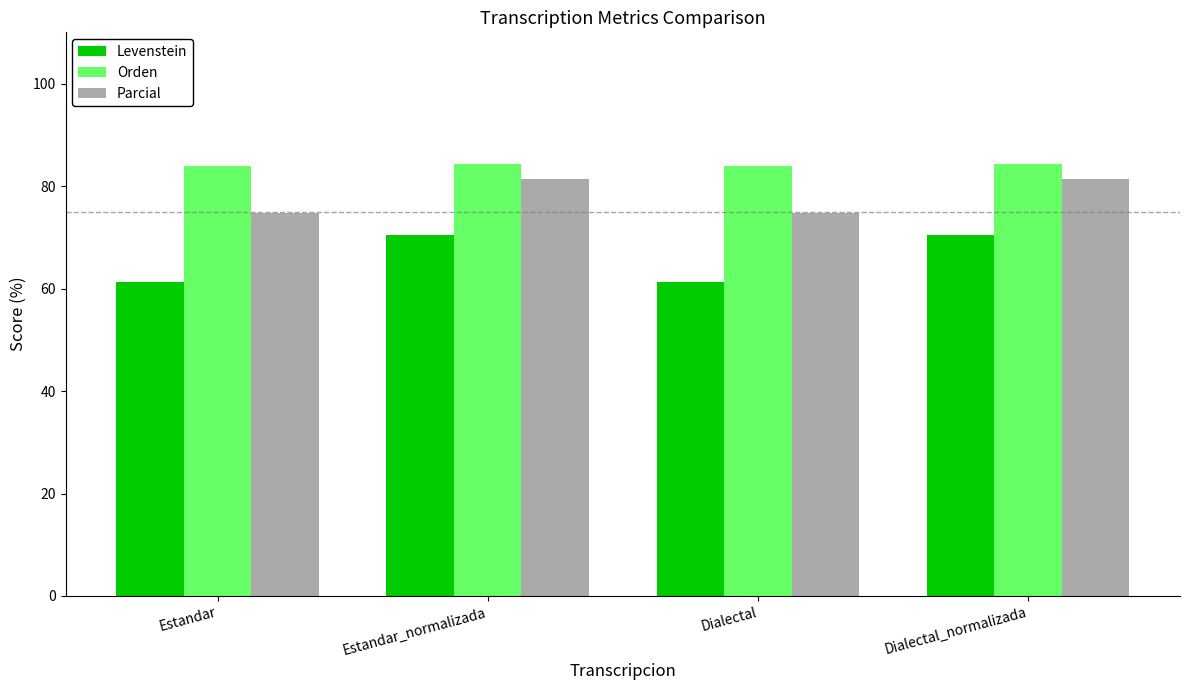

Rank the series at Estandar from lowest to highest value.

Levenstein, Parcial, Orden